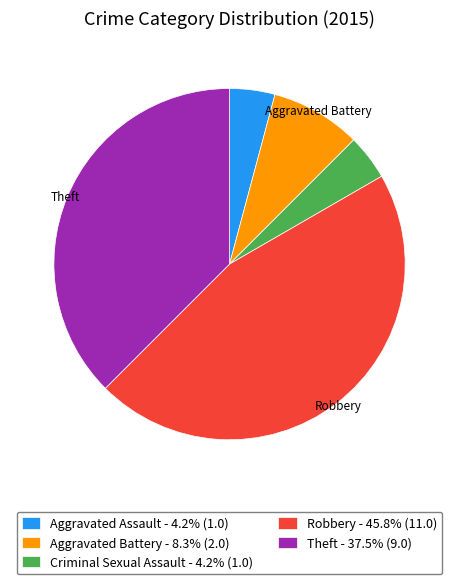

What is the largest slice in the pie chart?

Robbery